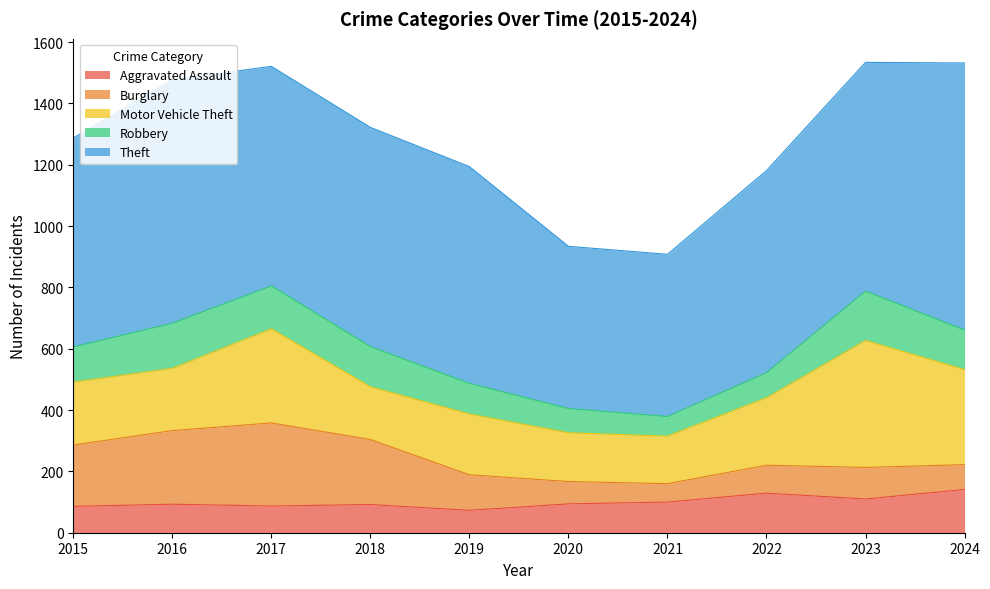

True or false: Theft has more than 1 points higher than both neighbors.

False